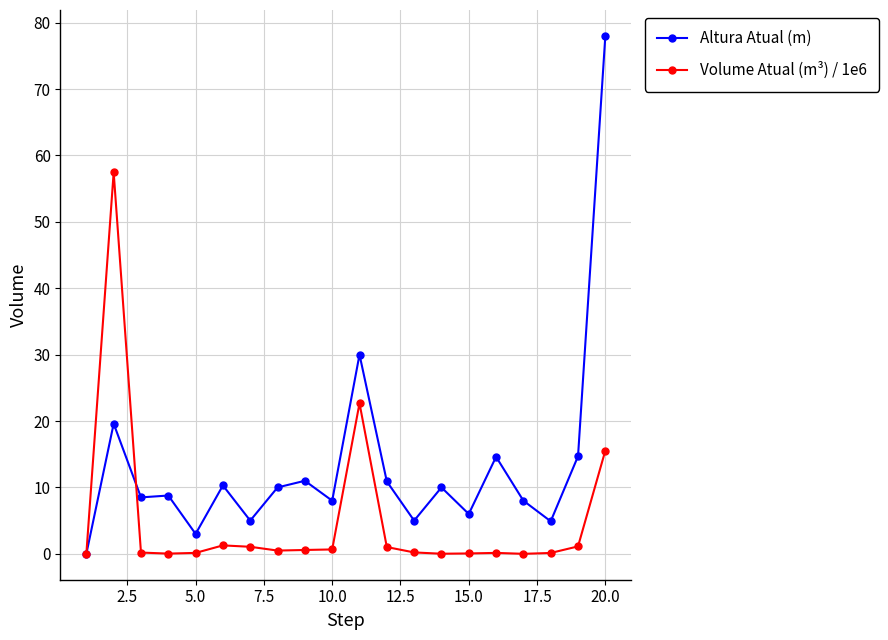

Count the number of data series in this chart.

2